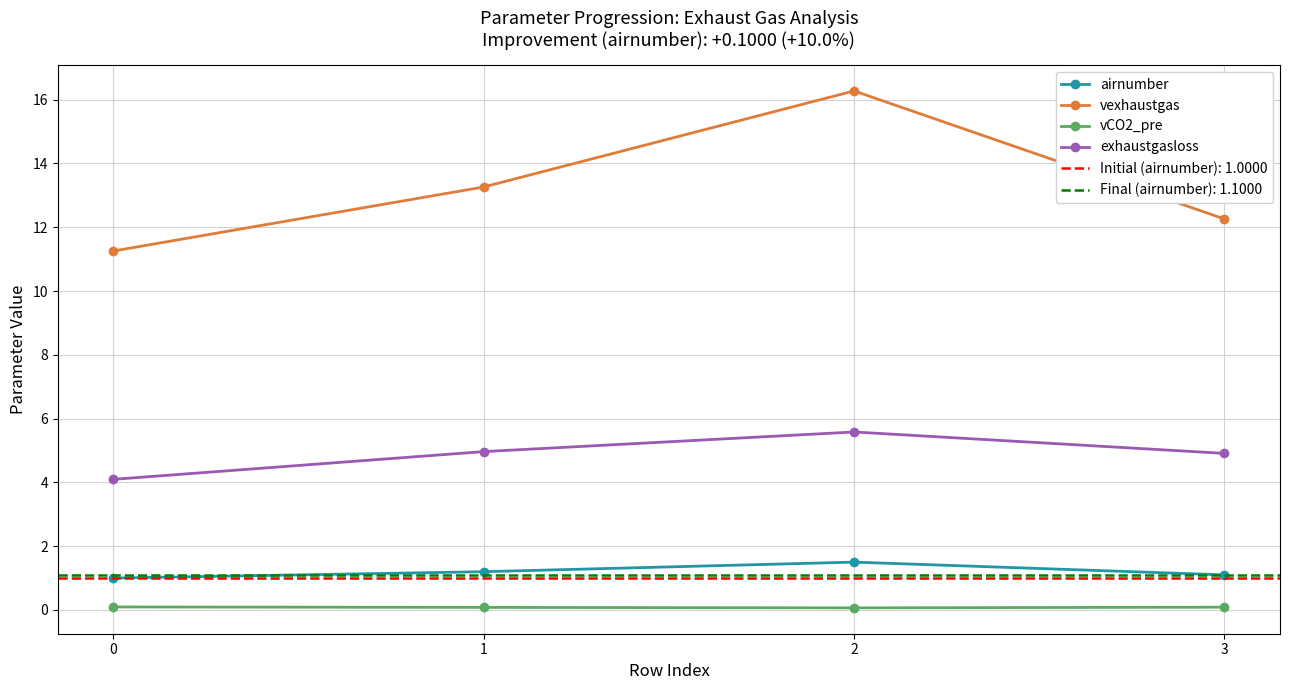

True or false: vexhaustgas and vCO2_pre cross at least once.

False